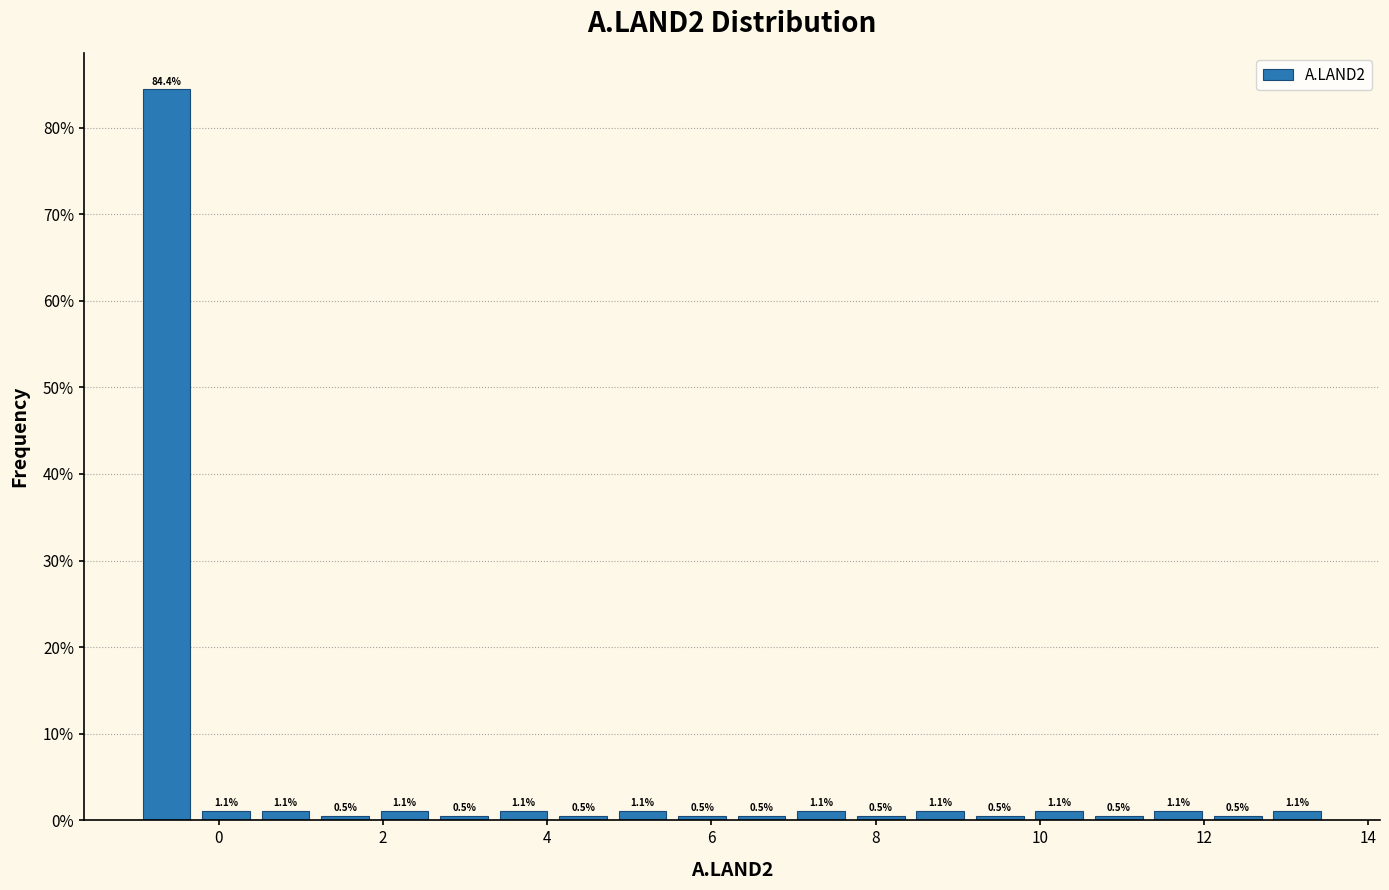

Around what value on the x-axis is the tallest bar? Give the approximate position of its centre, as read against the axis.

-0.6